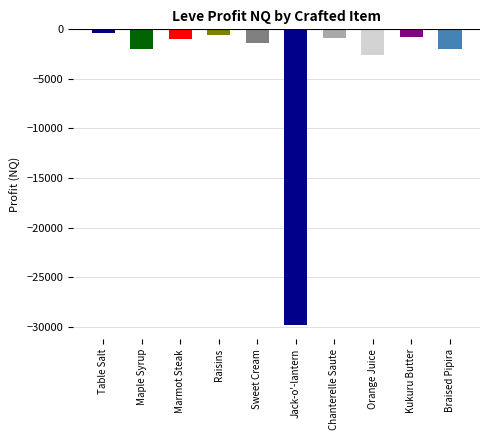

What is the smallest value displayed?

-29776.0